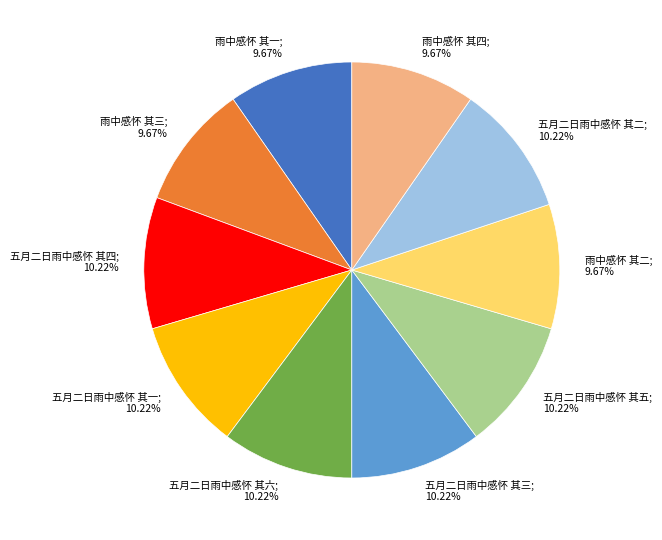

Is there any slice that represents more than half of the pie?

No